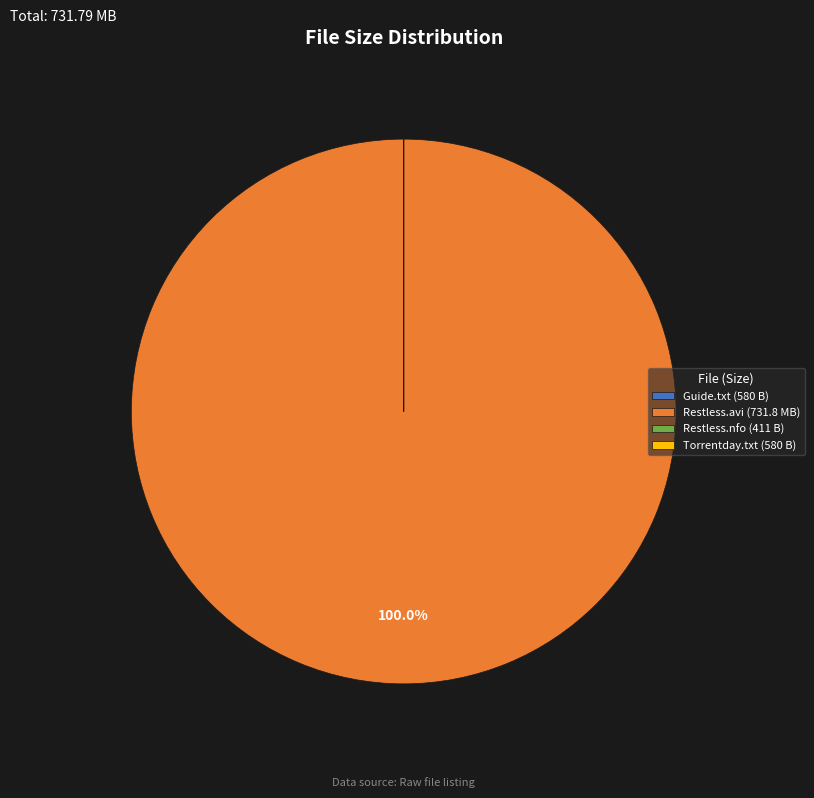

To the nearest percent, what is the average slice percentage?

25%